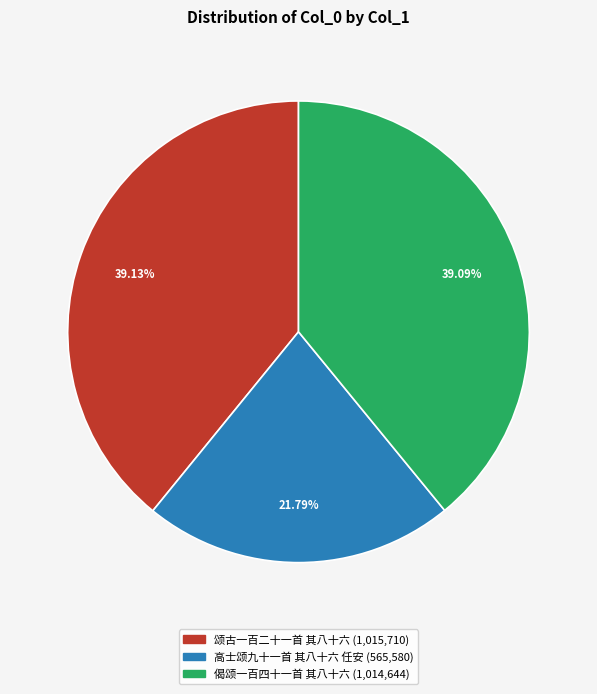

Does 颂古一百二十一首 其八十六 account for over 50% of the chart?

No